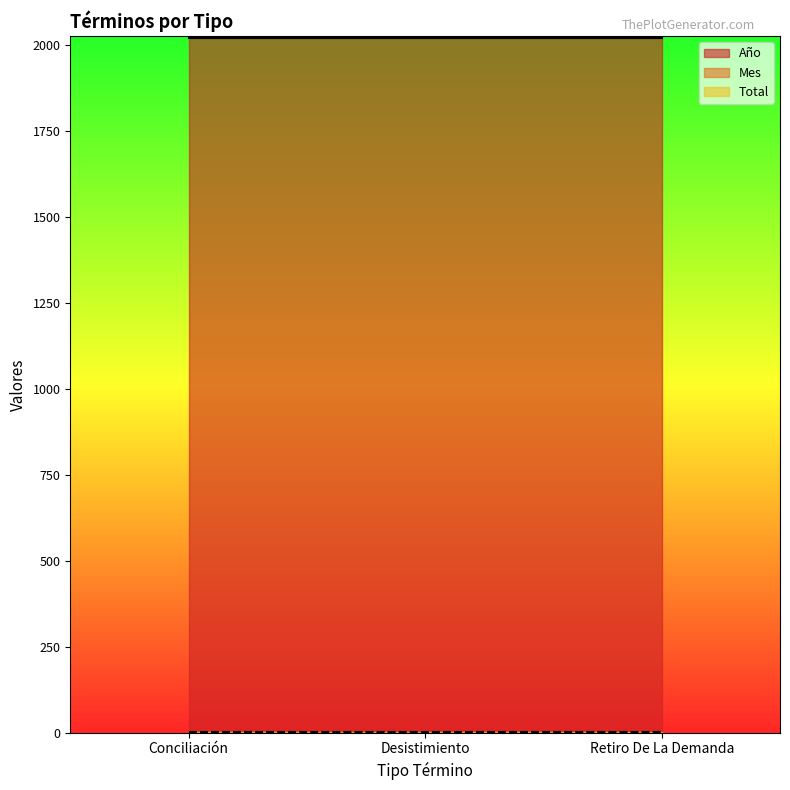

Which category has the highest value across all series?

Conciliación